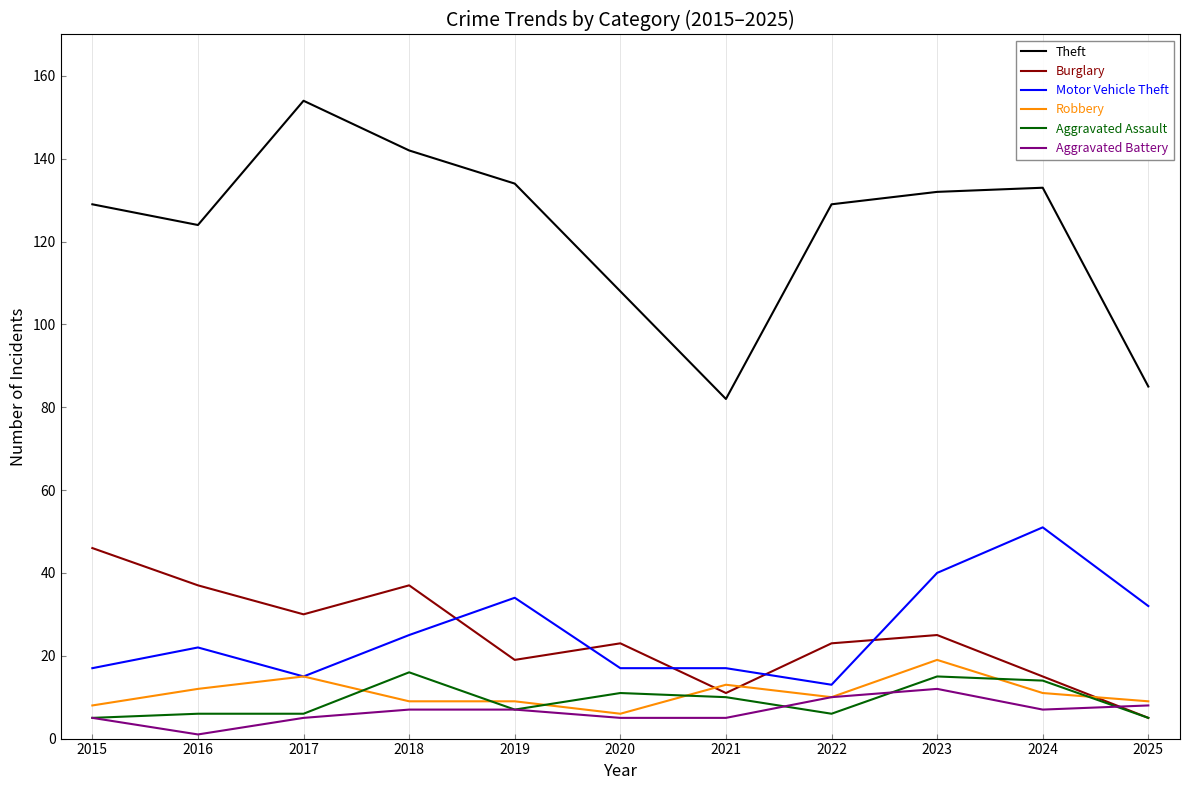

What are all the series names shown in the legend?

Theft, Burglary, Motor Vehicle Theft, Robbery, Aggravated Assault, Aggravated Battery